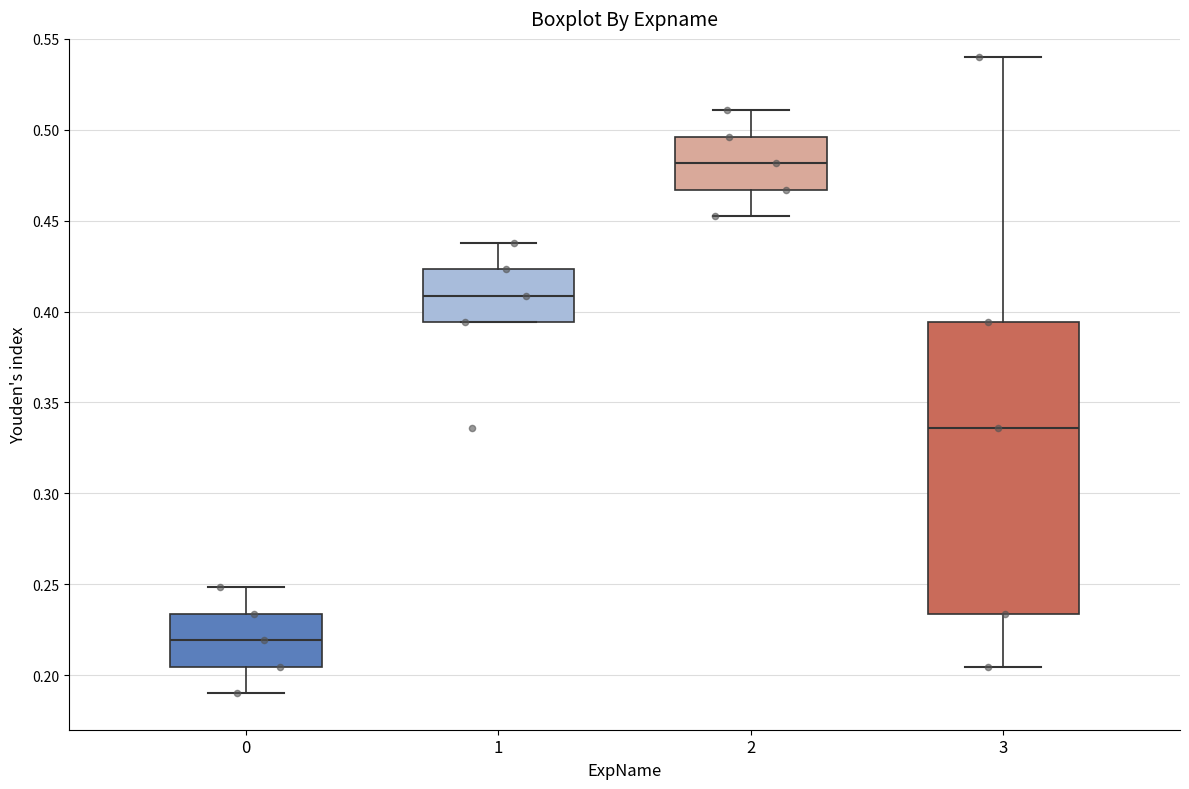

Reading left to right, read every box against the y-axis: the position of its median line, the range the box covers, and the ends of its whiskers. The values are not printed on the chart, so give them approximately, as read against the axis.

0: median 0.220, box 0.205 to 0.235, whiskers 0.190 to 0.250
1: median 0.410, box 0.395 to 0.425, whiskers 0.395 to 0.440
2: median 0.480, box 0.465 to 0.495, whiskers 0.455 to 0.510
3: median 0.335, box 0.235 to 0.395, whiskers 0.205 to 0.540